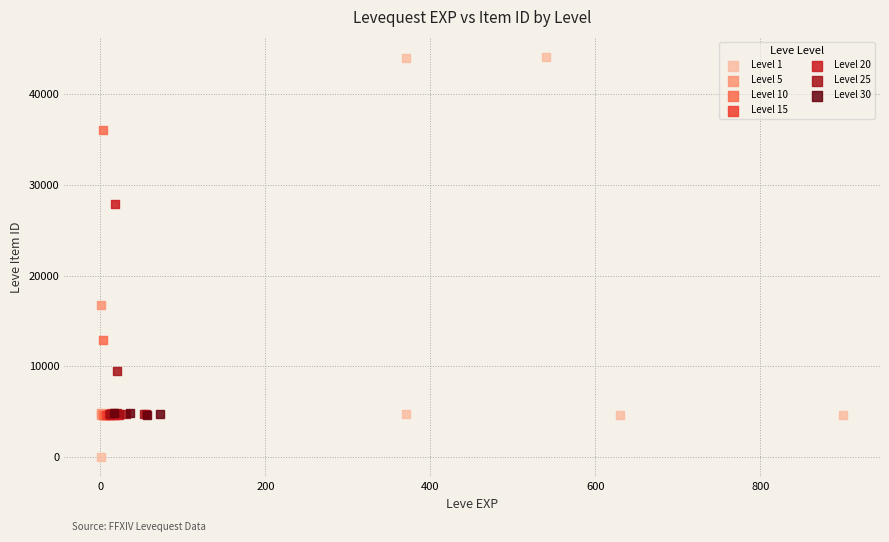

Which series contains the highest Y value?

Level 1